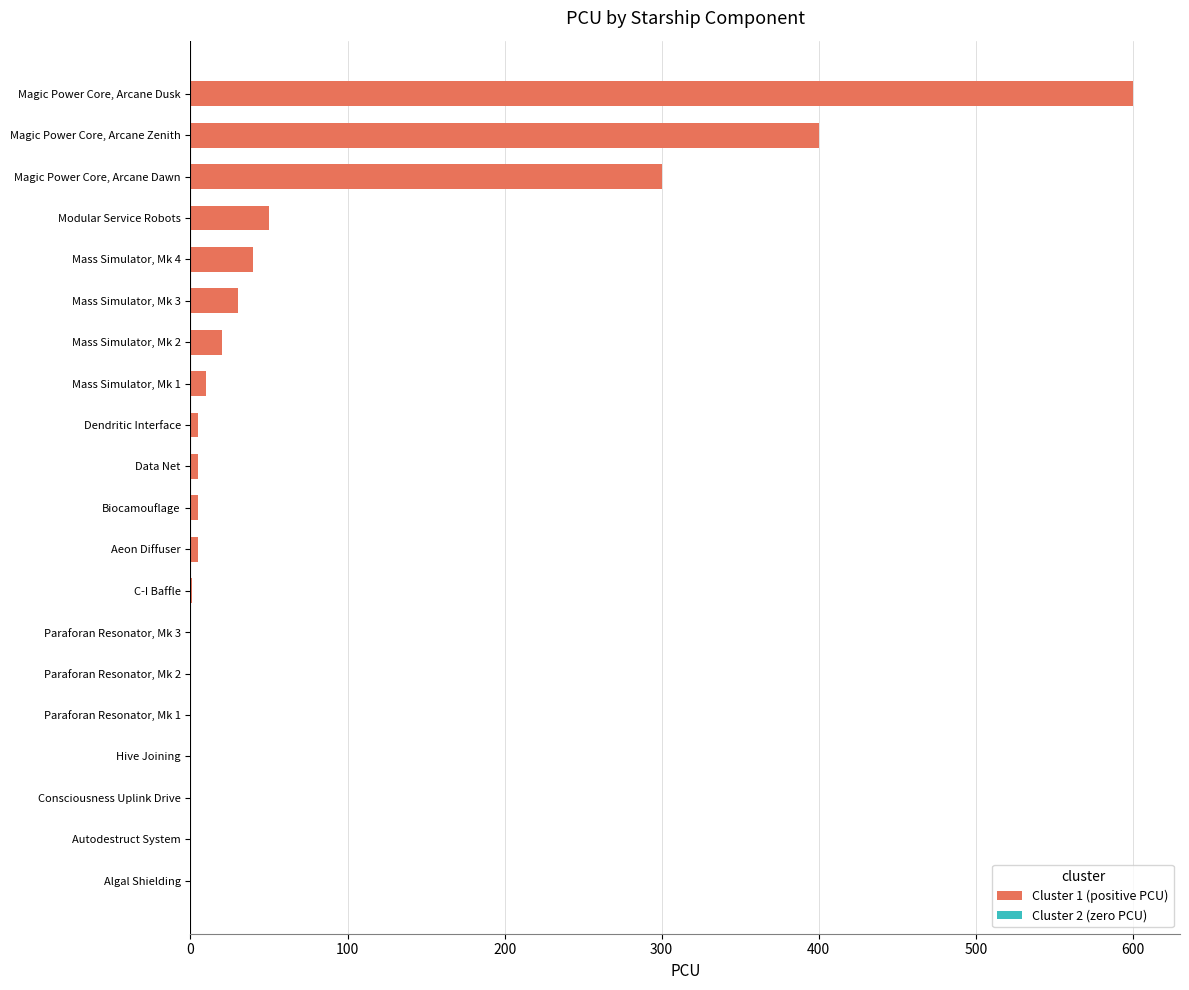

Is it true that the value at Algal Shielding is 0?

True